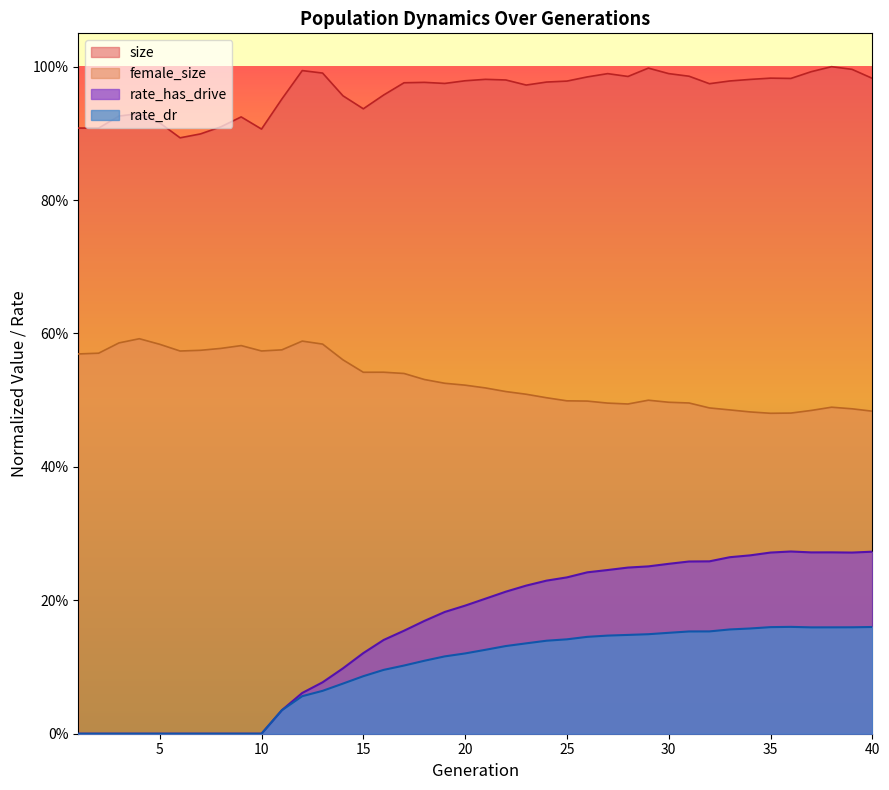

Which series has the largest total across all categories?

size